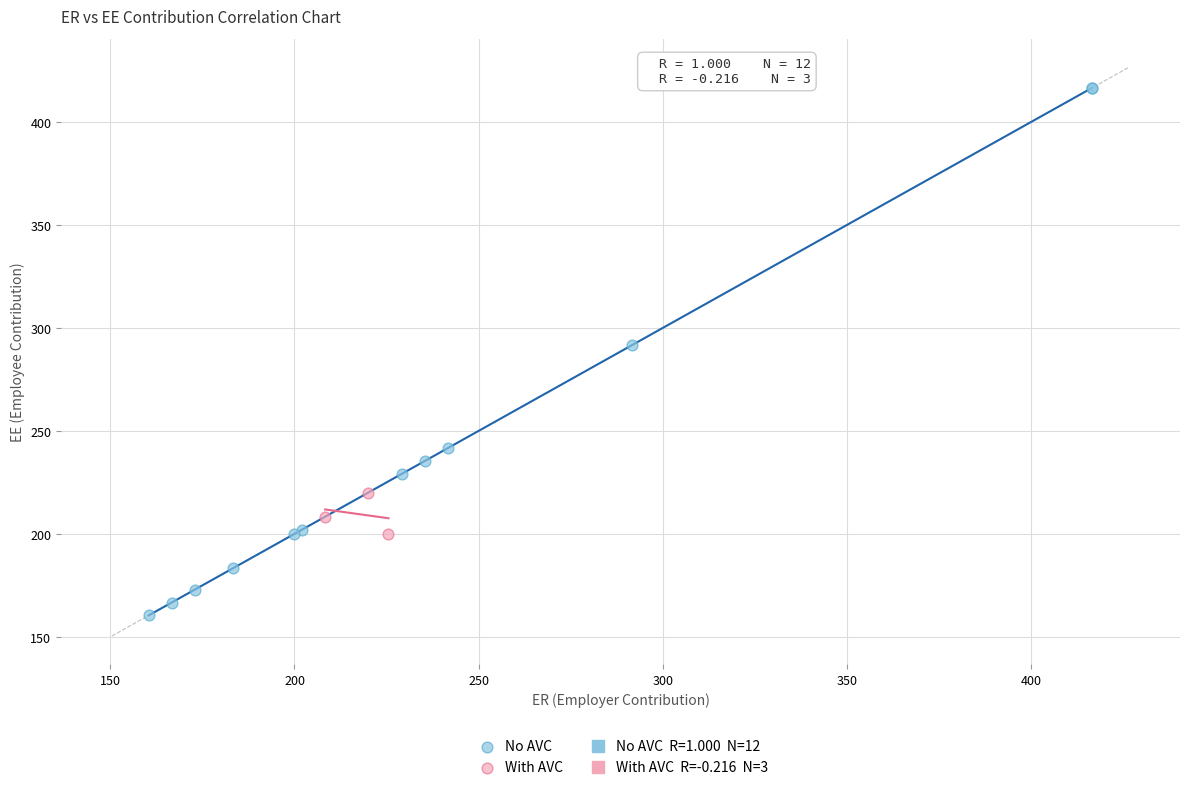

Which series reaches the maximum Y coordinate?

No AVC